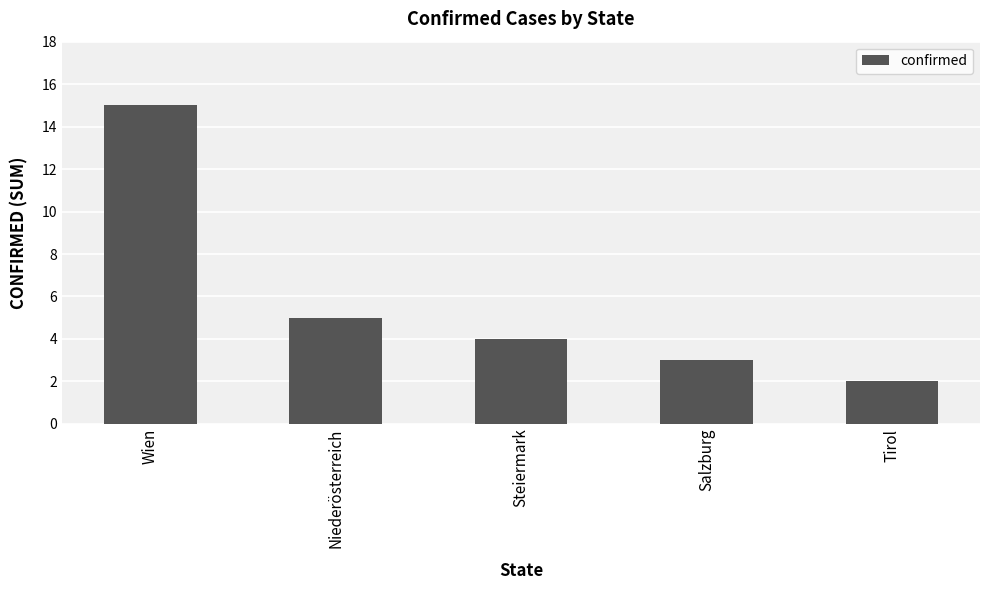

List the labels in order of value, largest first.

Wien, Niederösterreich, Steiermark, Salzburg, Tirol